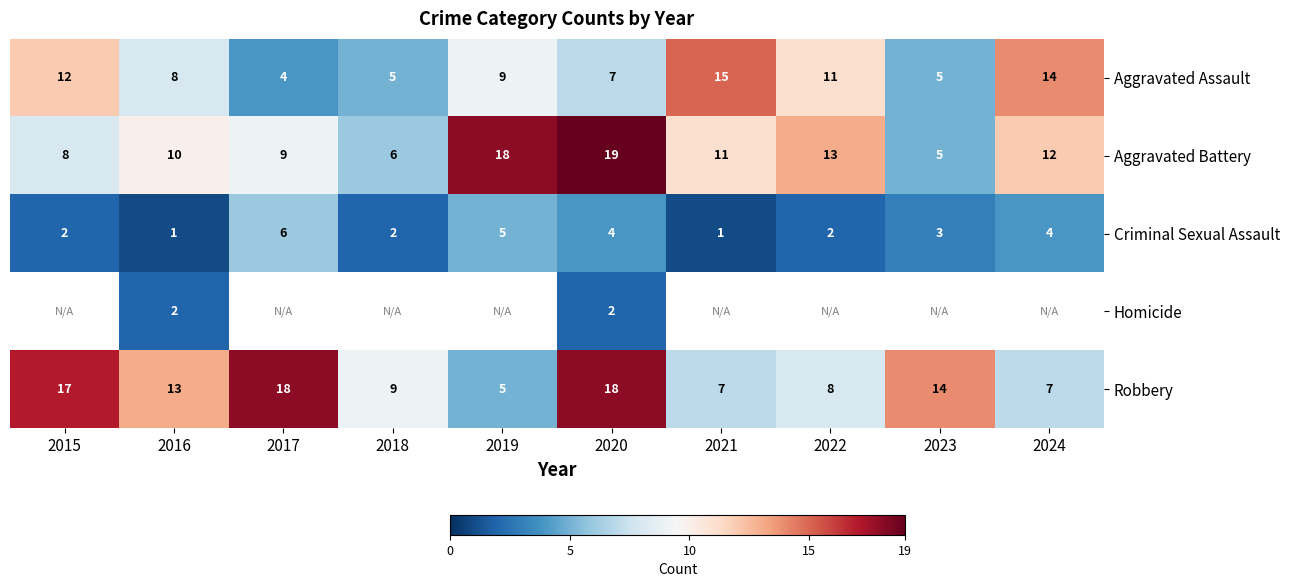

Between 2017 and 2024, which is larger?

2024